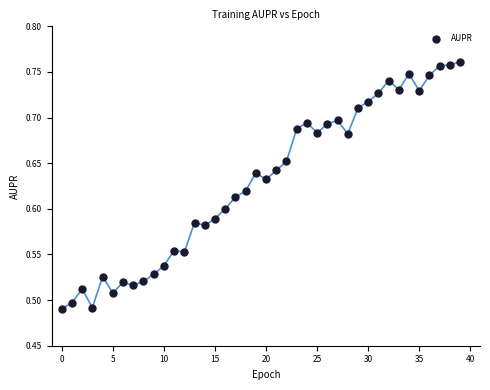

What is the range of Y values (max minus min)?

0.3